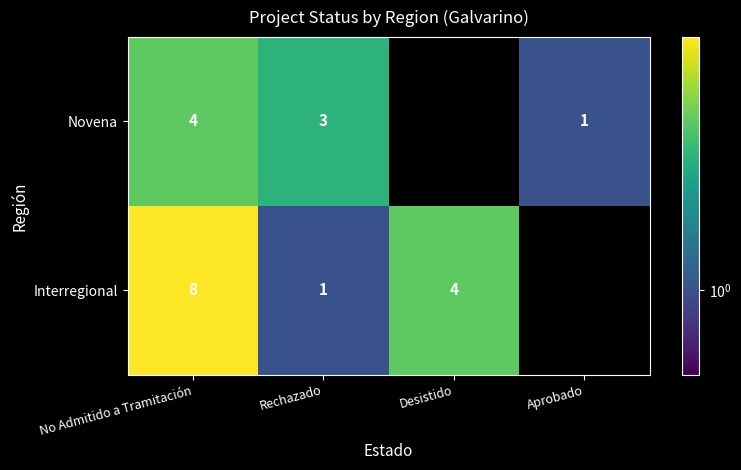

Between No Admitido a Tramitación and Rechazado, which series saw the biggest shift?

Interregional